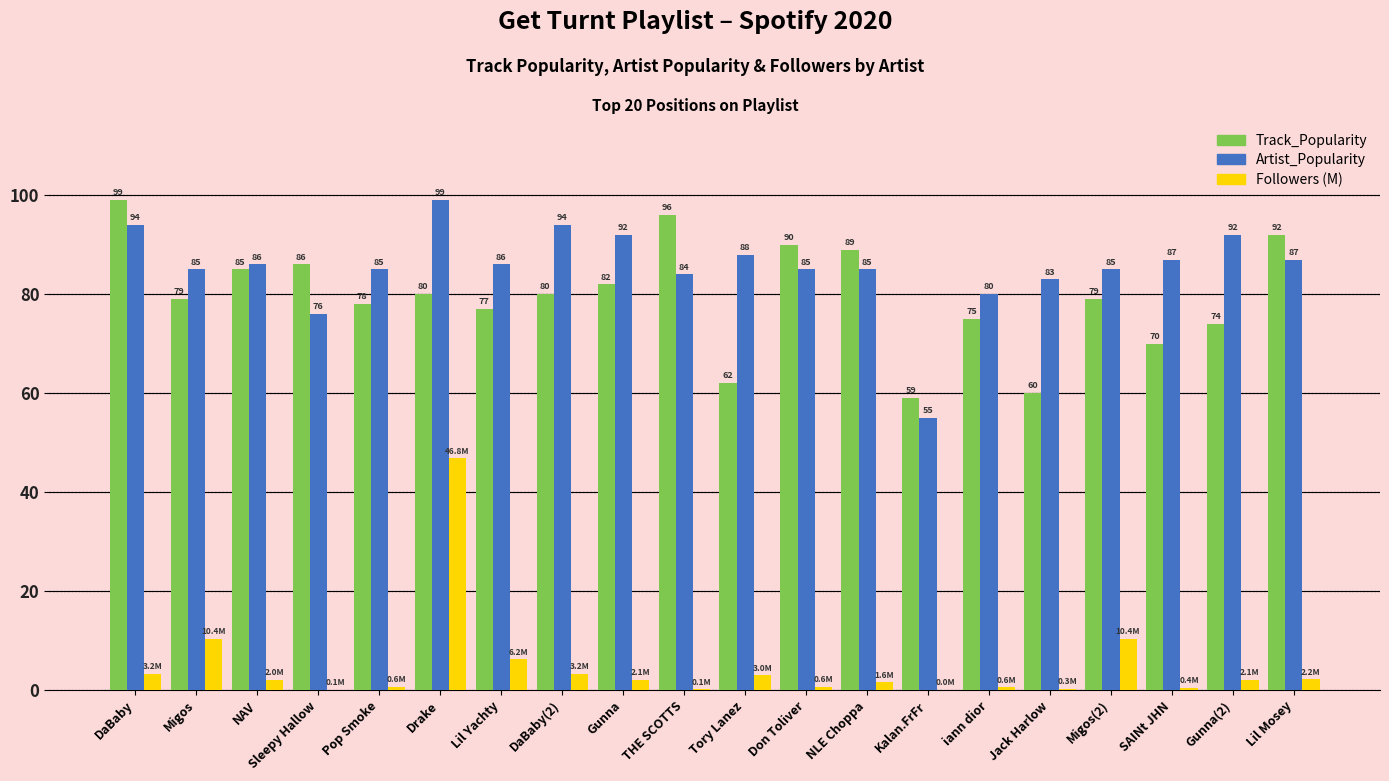

What is the sum of all Track_Popularity values?

1592.0